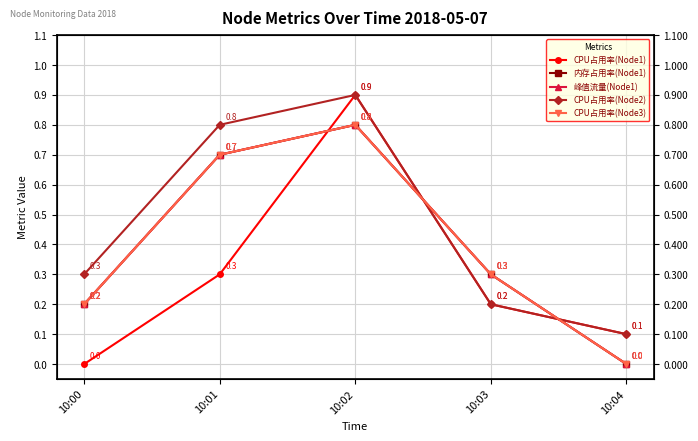

List the labels in order of CPU占用率(Node3) value, largest first.

10:02, 10:01, 10:03, 10:00, 10:04